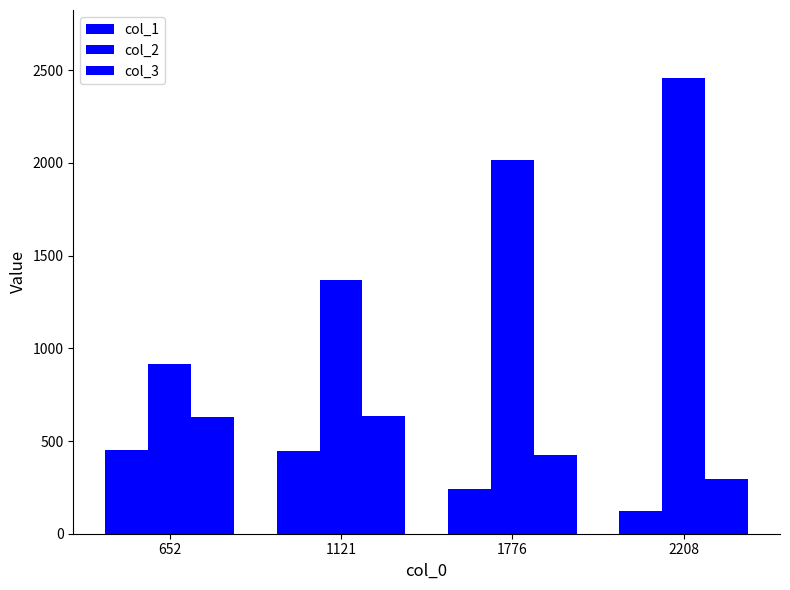

Count the number of data series in this chart.

3